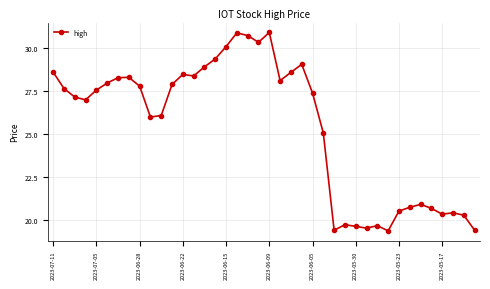

True or false: there are more than 2 points higher than both neighbors.

True